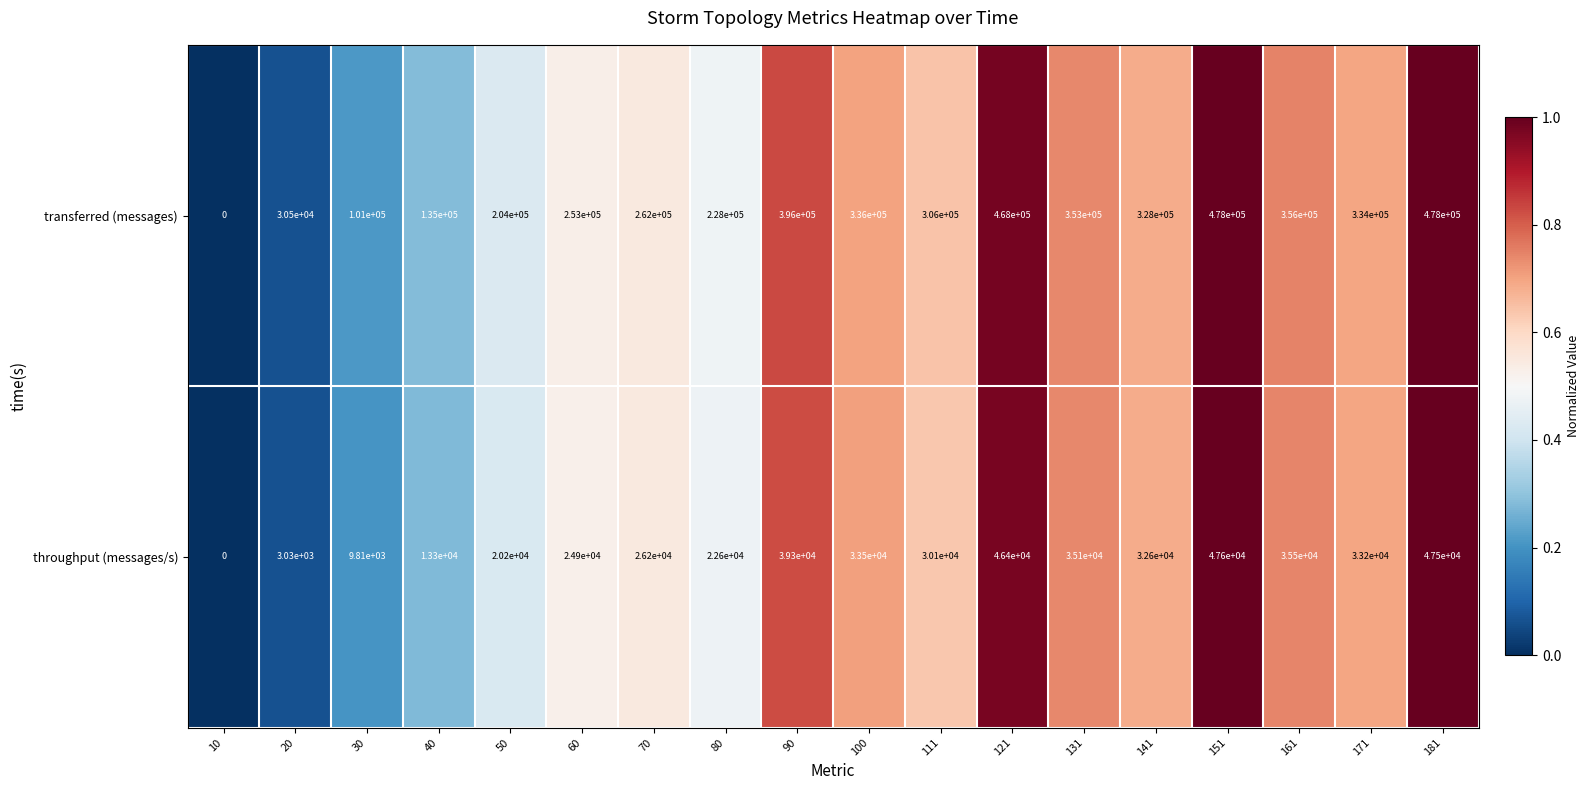

Which series has the widest spread of values?

transferred (messages)